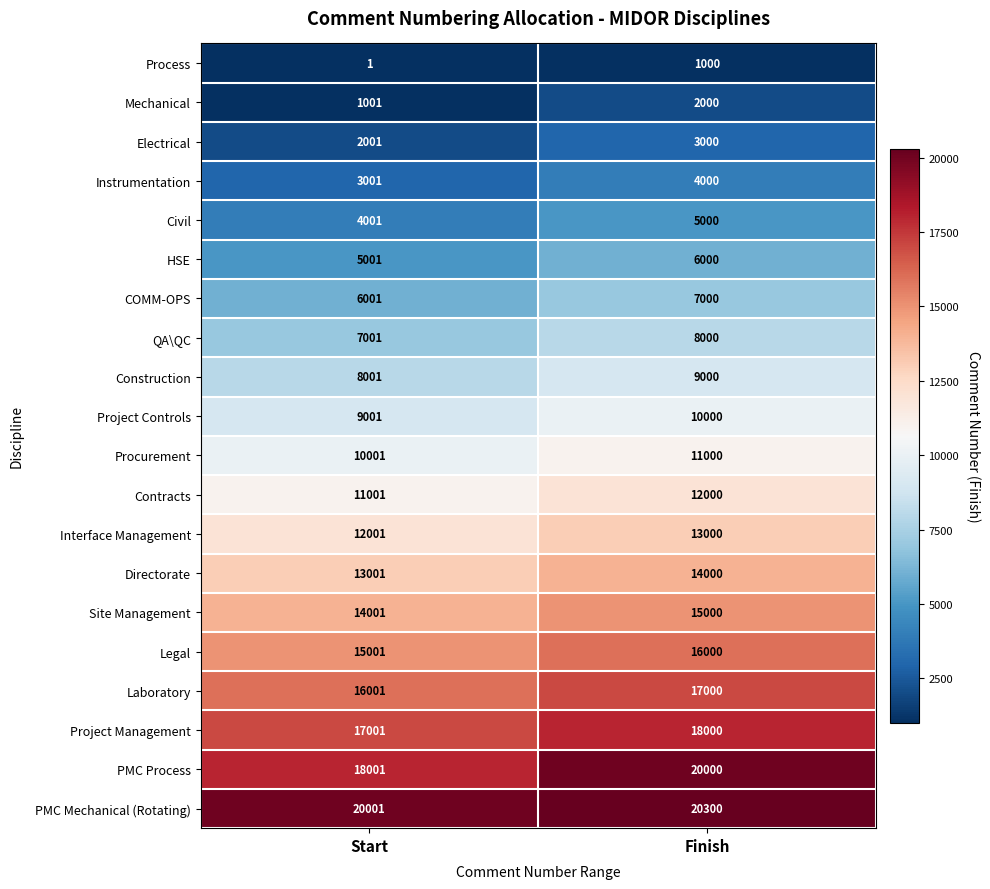

What is the difference between the PMC Mechanical (Rotating) values at Start and Finish?

299